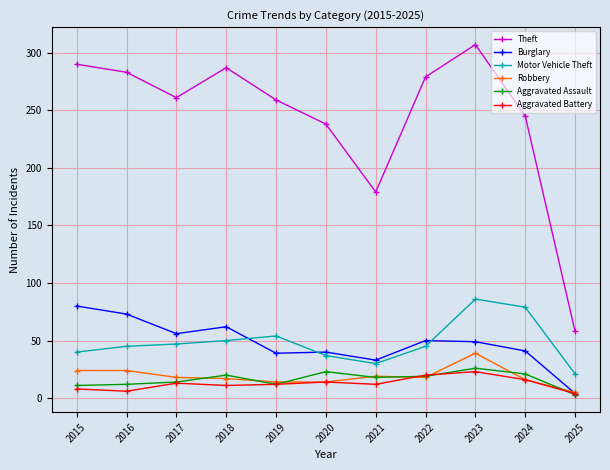

True or false: Motor Vehicle Theft and Robbery intersect in this chart.

False